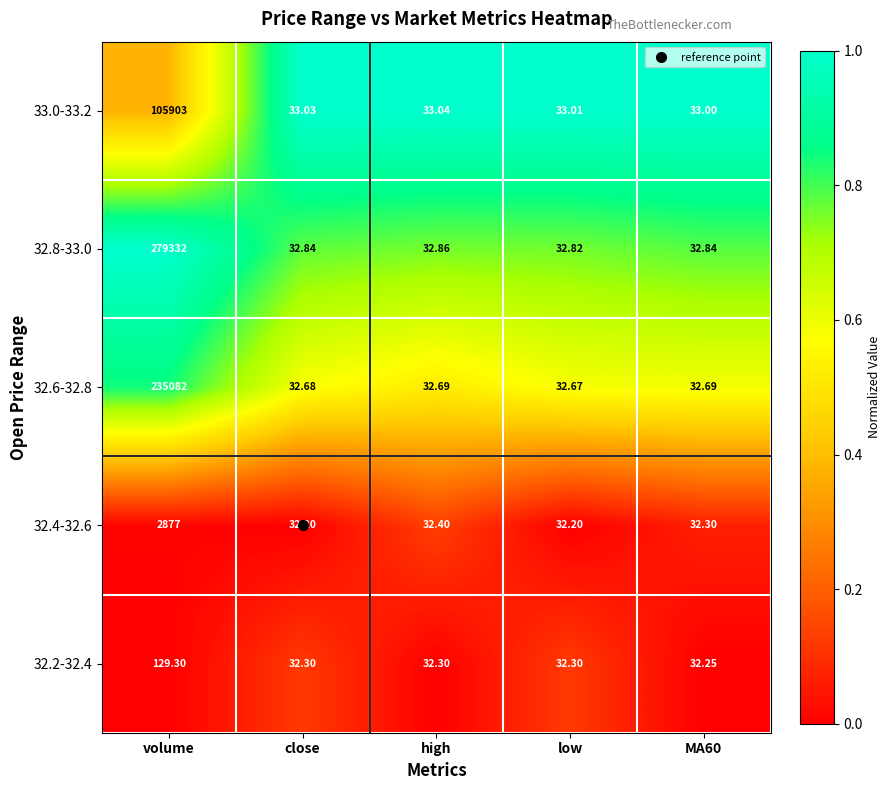

Which series changed the most between volume and low?

32.8-33.0